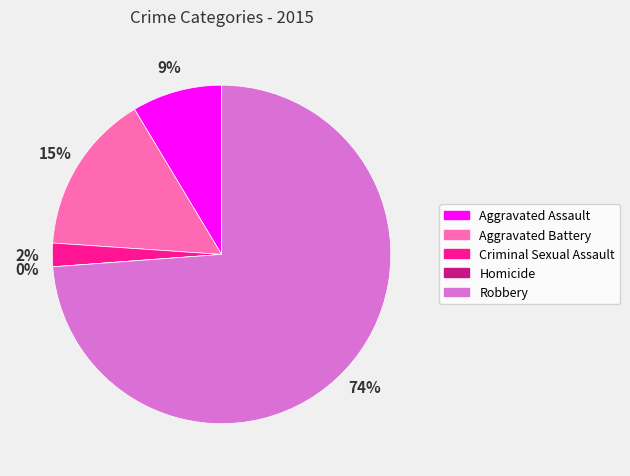

Combined, do Aggravated Battery and Criminal Sexual Assault account for over 50%?

No